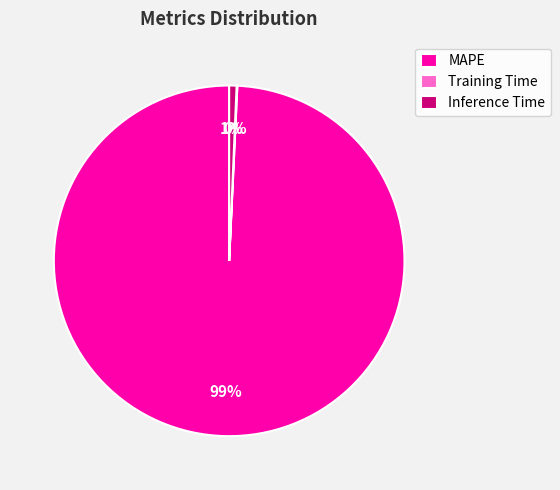

Is MAPE the majority of the pie?

Yes